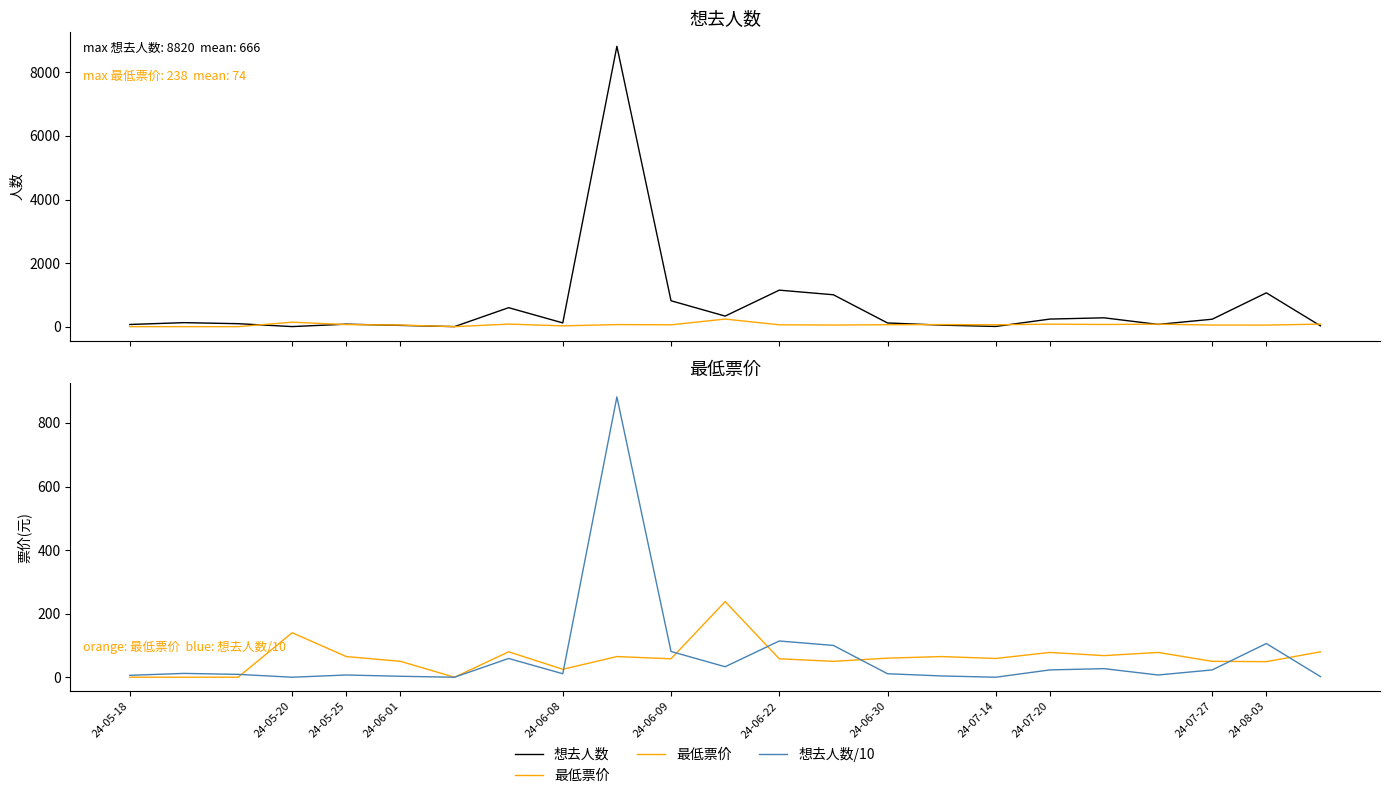

What are all the series names shown in the legend?

想去人数, 最低票价, 想去人数/10